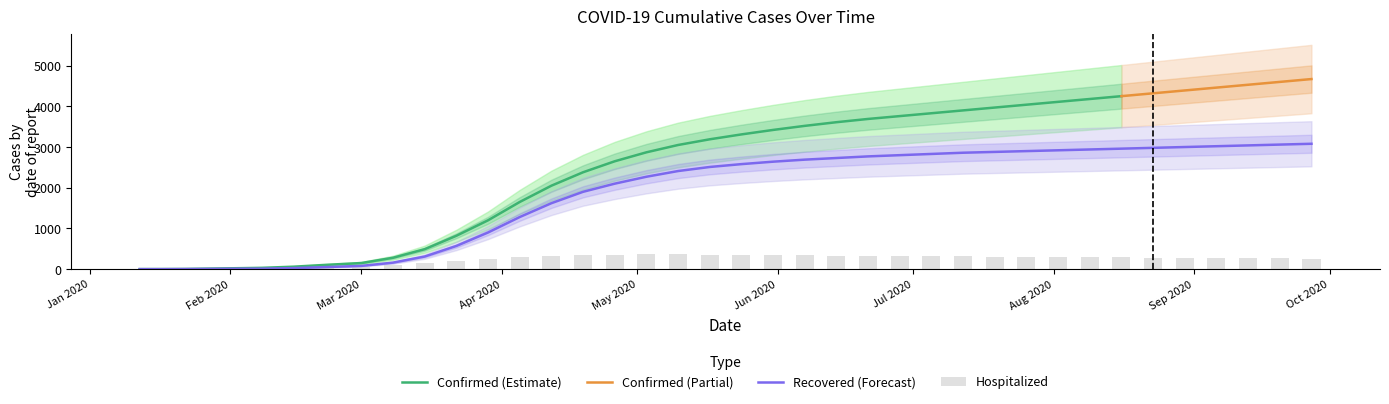

How many groups of bars are there?

40